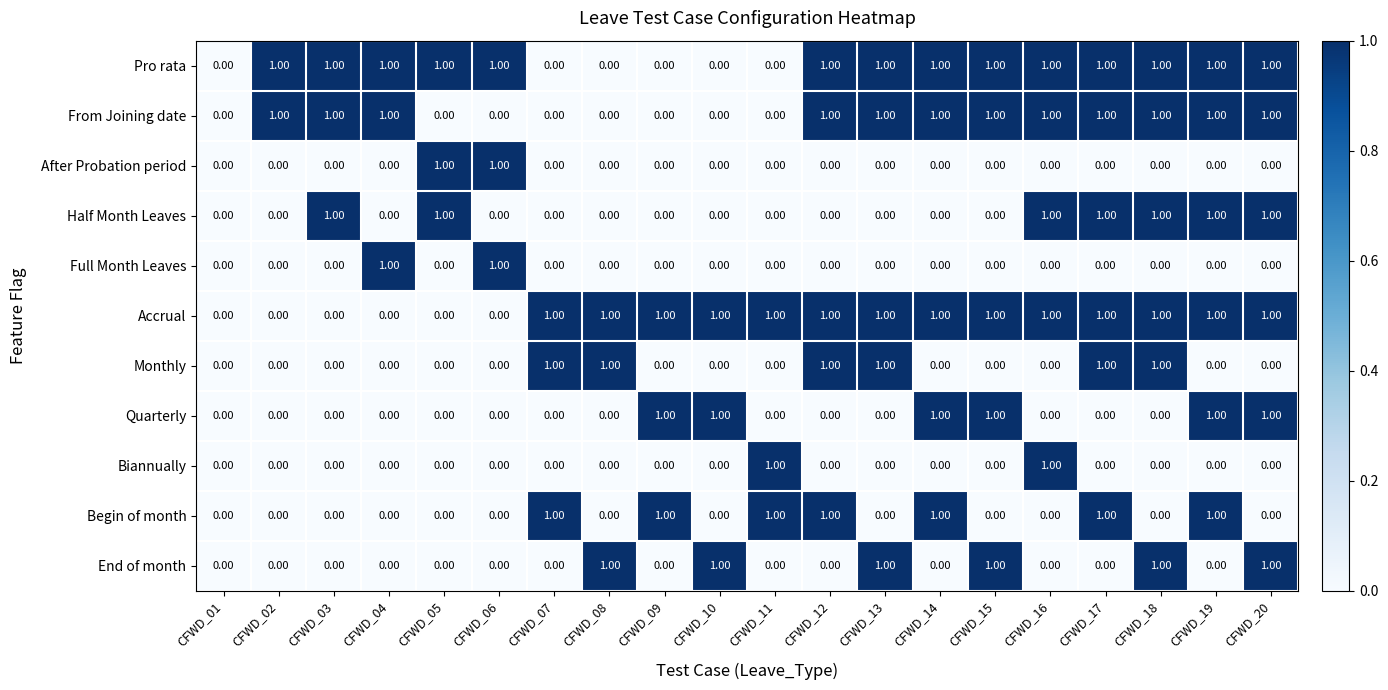

What is the sum of all Pro rata values?

14